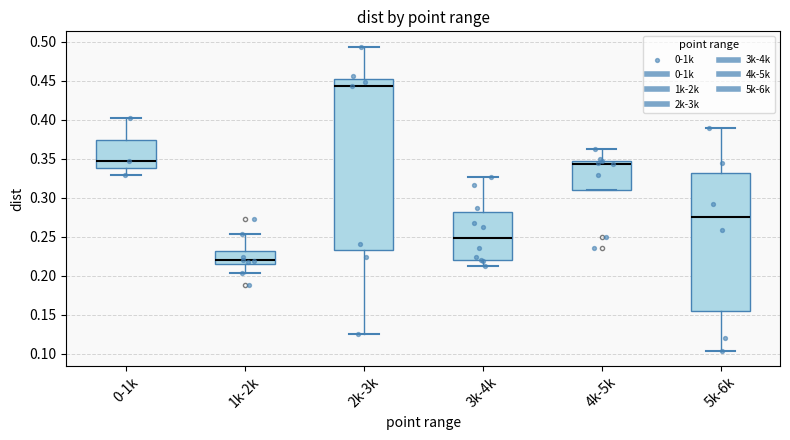

Reading left to right, read every box against the y-axis: the position of its median line, the range the box covers, and the ends of its whiskers. The values are not printed on the chart, so give them approximately, as read against the axis.

0-1k: median 0.345, box 0.340 to 0.375, whiskers 0.330 to 0.400
1k-2k: median 0.220, box 0.215 to 0.230, whiskers 0.205 to 0.255
2k-3k: median 0.445, box 0.230 to 0.450, whiskers 0.125 to 0.495
3k-4k: median 0.250, box 0.220 to 0.280, whiskers 0.210 to 0.325
4k-5k: median 0.345 (just below the box's upper edge), box 0.310 to 0.345, whiskers 0.310 to 0.360
5k-6k: median 0.275, box 0.155 to 0.330, whiskers 0.105 to 0.390